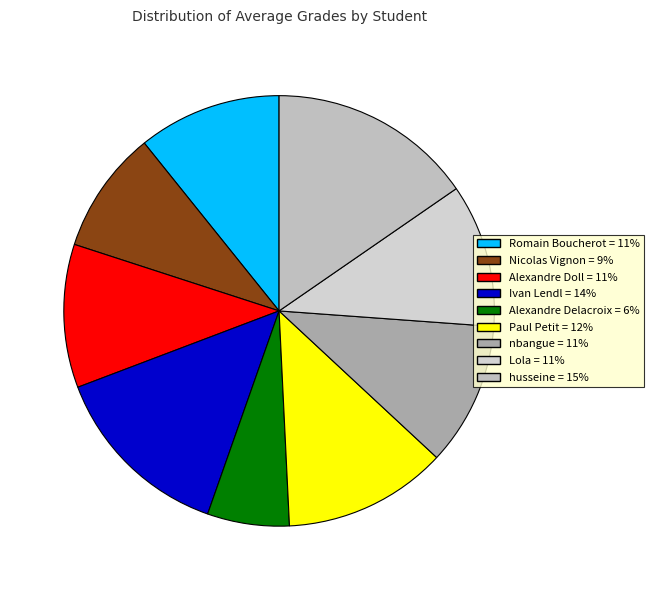

To the nearest percent, what portion does nbangue represent?

11%